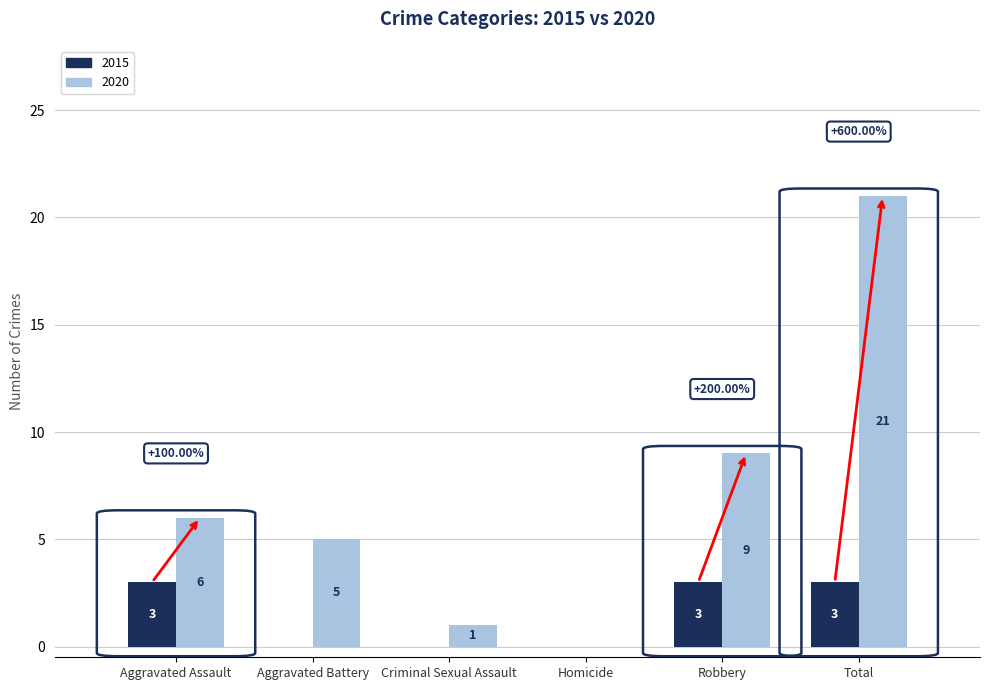

What is the sum of all 2020 values?

42